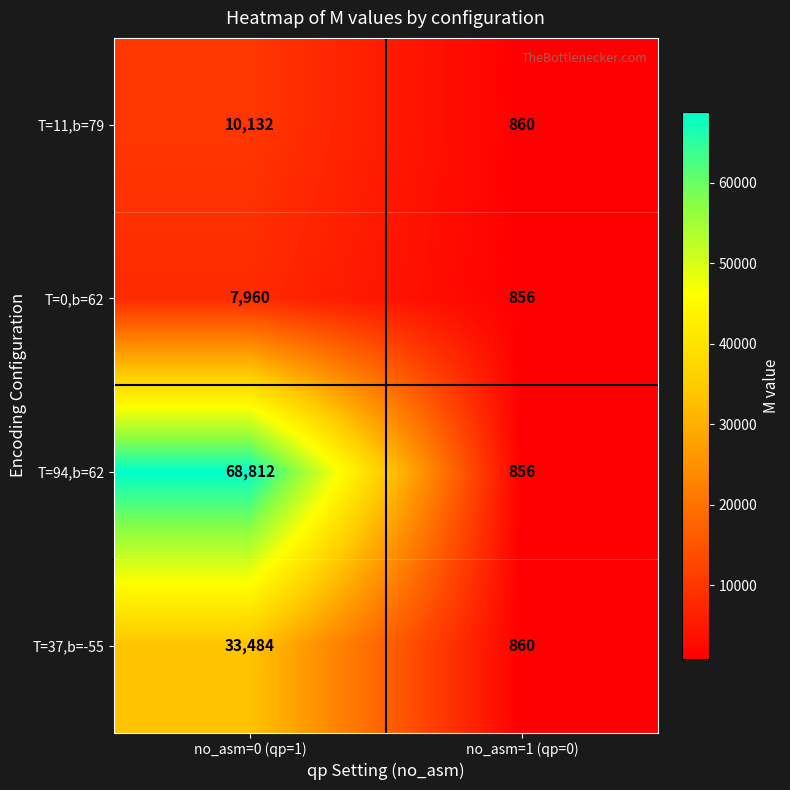

What is the difference between the maximum and minimum values in the T=0,b=62 series?

7104